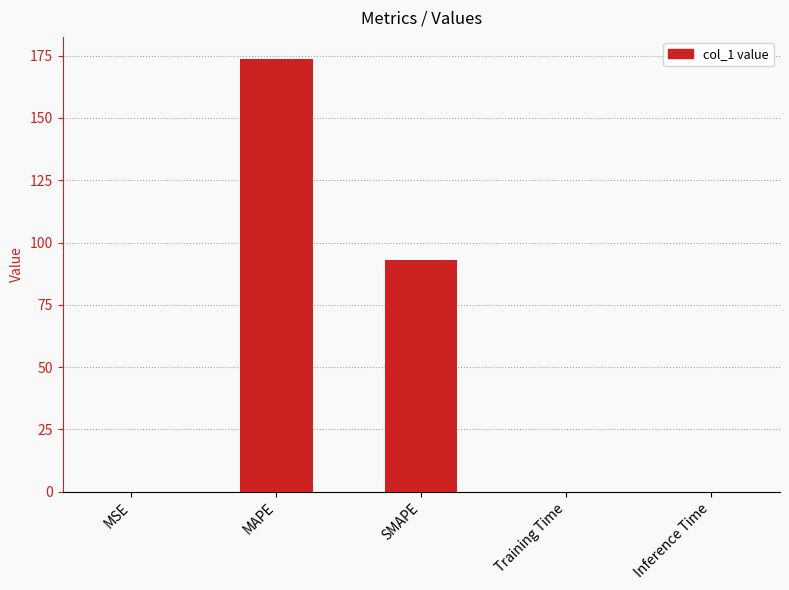

At which label is the value closest to 86?

SMAPE